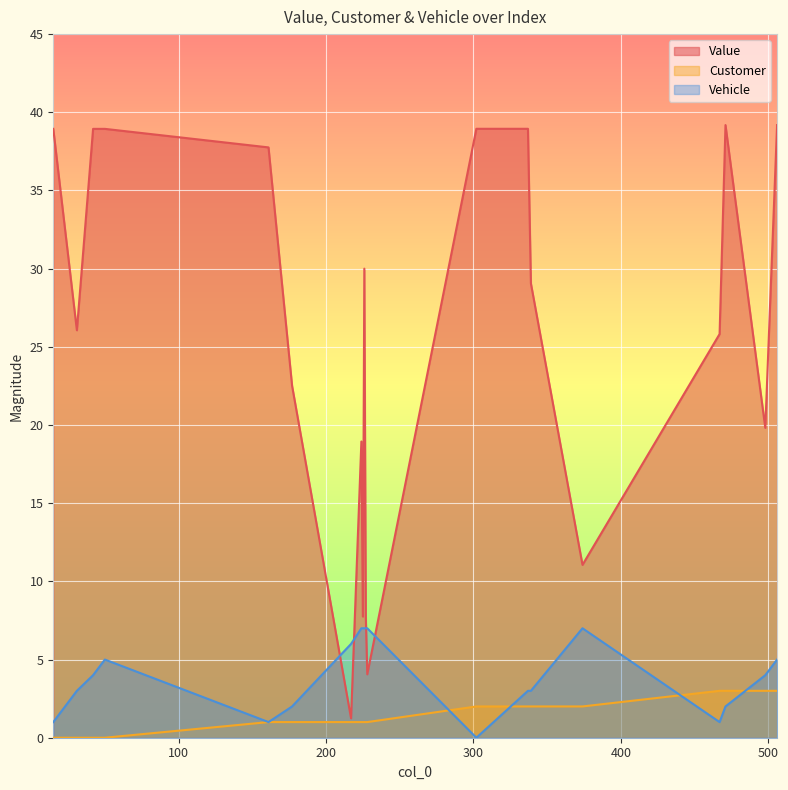

Reading left to right, what are all the values shown in this chart?

Value: 15=38.9	31=26.1	42=38.9	50=38.9	161=37.8	177=22.5	217=1.2	224=18.9	225=7.8	226=30.0	227=7.8	228=4.1	302=38.9	337=38.9	339=29.1	374=11.1	467=25.8	471=39.2	498=19.8	506=39.2
Customer: 15=0.0	31=0.0	42=0.0	50=0.0	161=1.0	177=1.0	217=1.0	224=1.0	225=1.0	226=1.0	227=1.0	228=1.0	302=2.0	337=2.0	339=2.0	374=2.0	467=3.0	471=3.0	498=3.0	506=3.0
Vehicle: 15=1.0	31=3.0	42=4.0	50=5.0	161=1.0	177=2.0	217=6.0	224=7.0	225=7.0	226=7.0	227=7.0	228=7.0	302=0.0	337=3.0	339=3.0	374=7.0	467=1.0	471=2.0	498=4.0	506=5.0